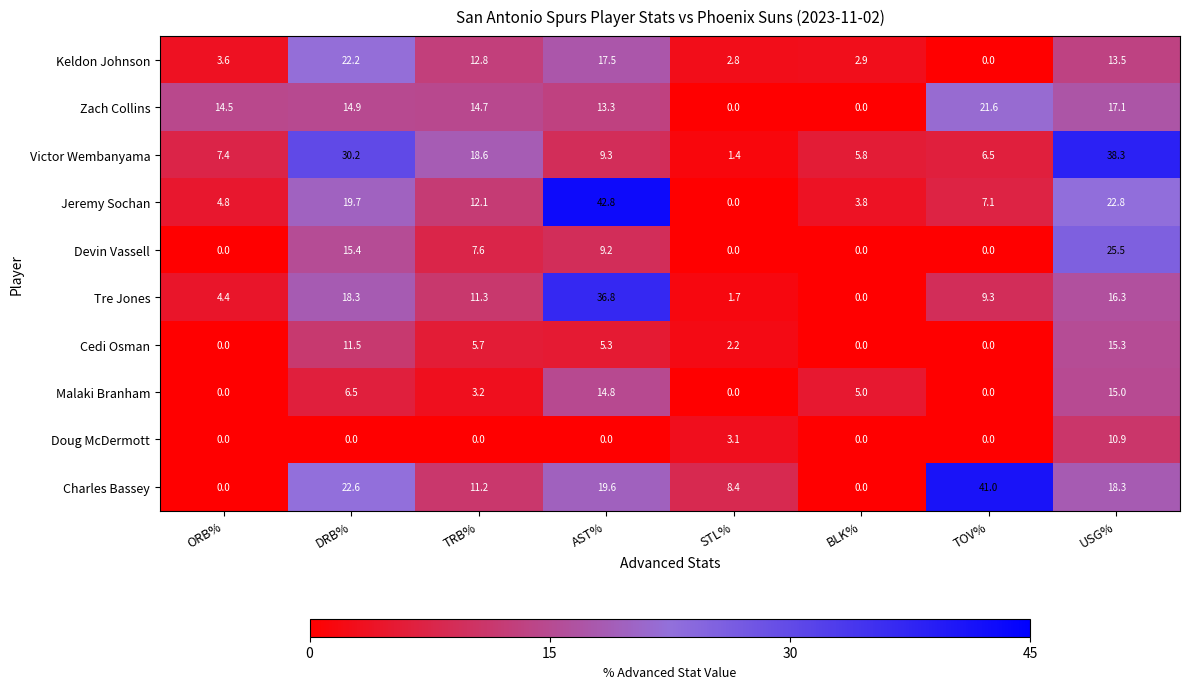

How many categories are shown in the chart?

8